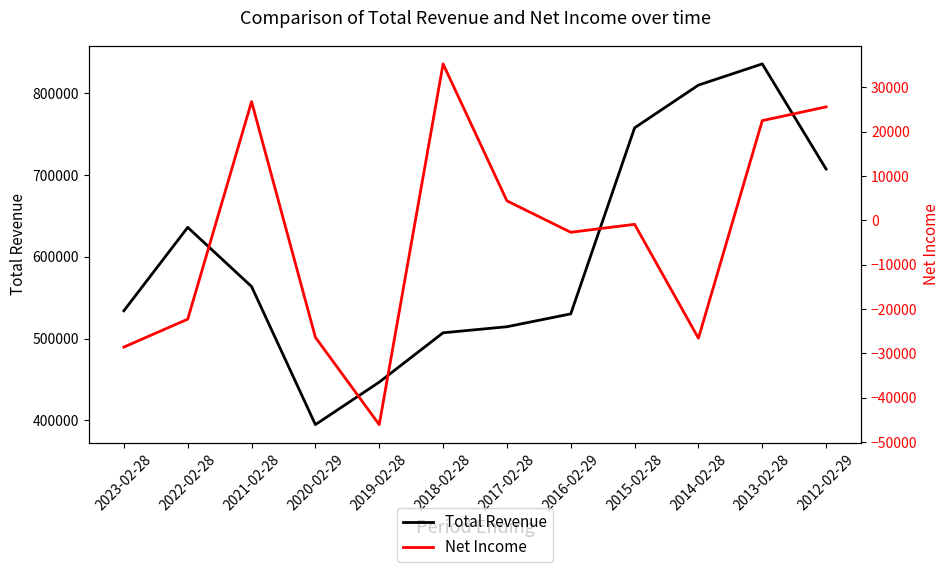

True or false: Net Income has more than 2 points higher than both neighbors.

True